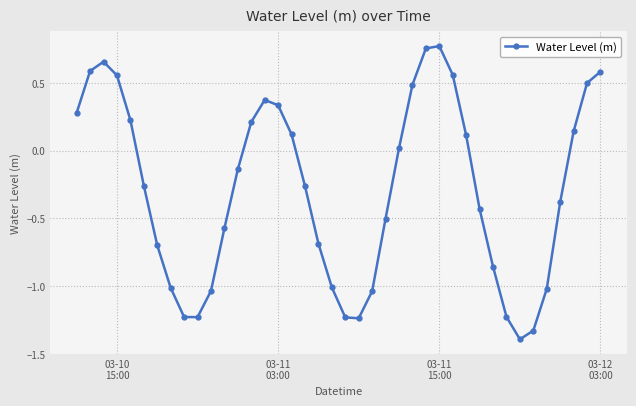

Count the number of data series in this chart.

1